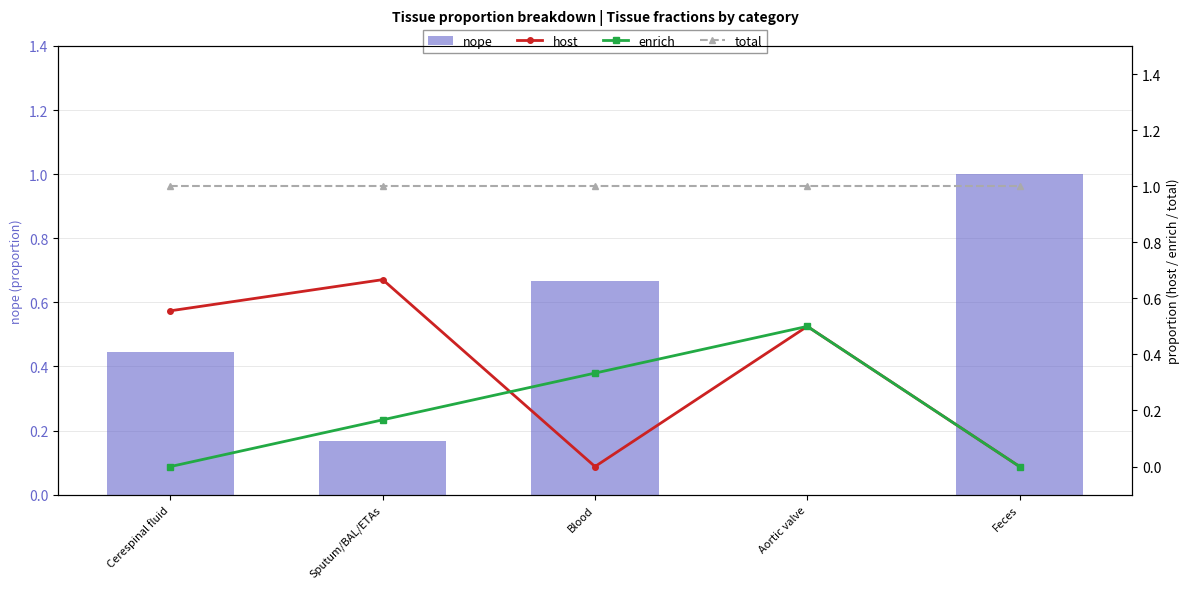

How many groups of bars are there?

5